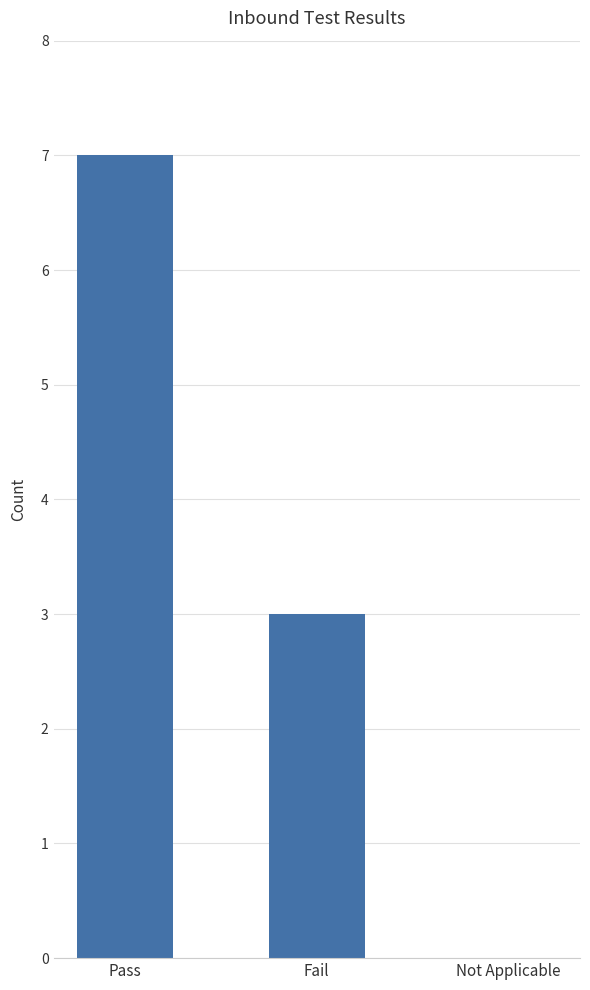

What is the difference between the values at Pass and Not Applicable?

7